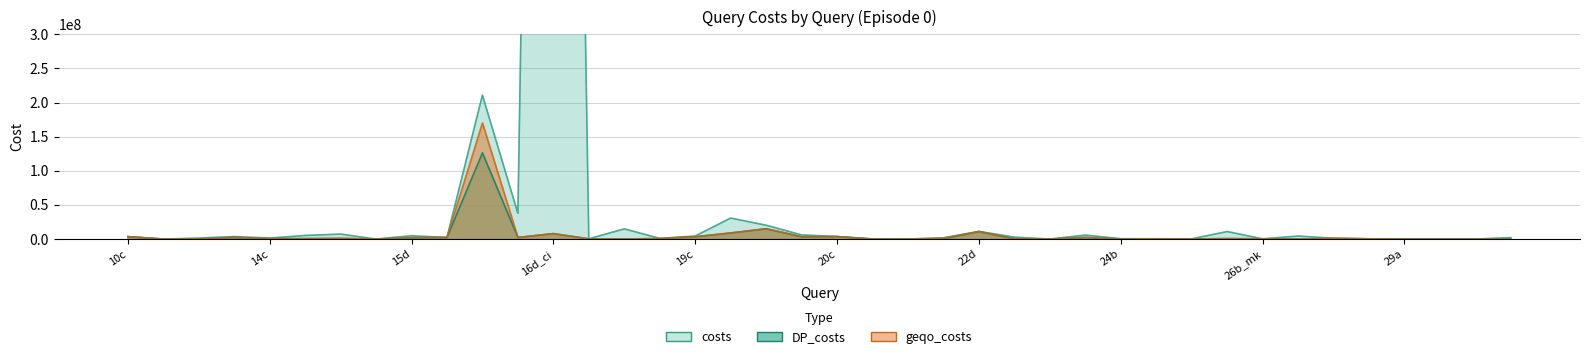

At which label is costs closest to 1572005772?

16b_mc